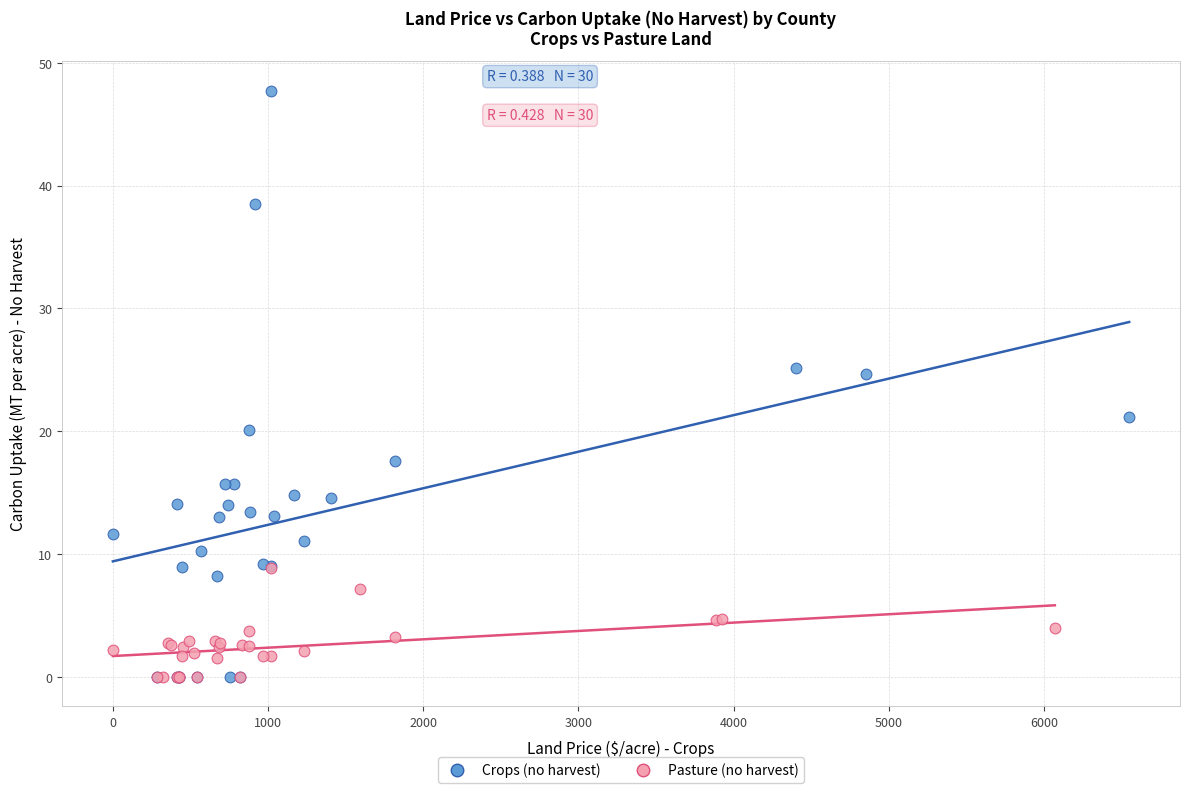

Which series contains the highest Y value?

Crops (no harvest)